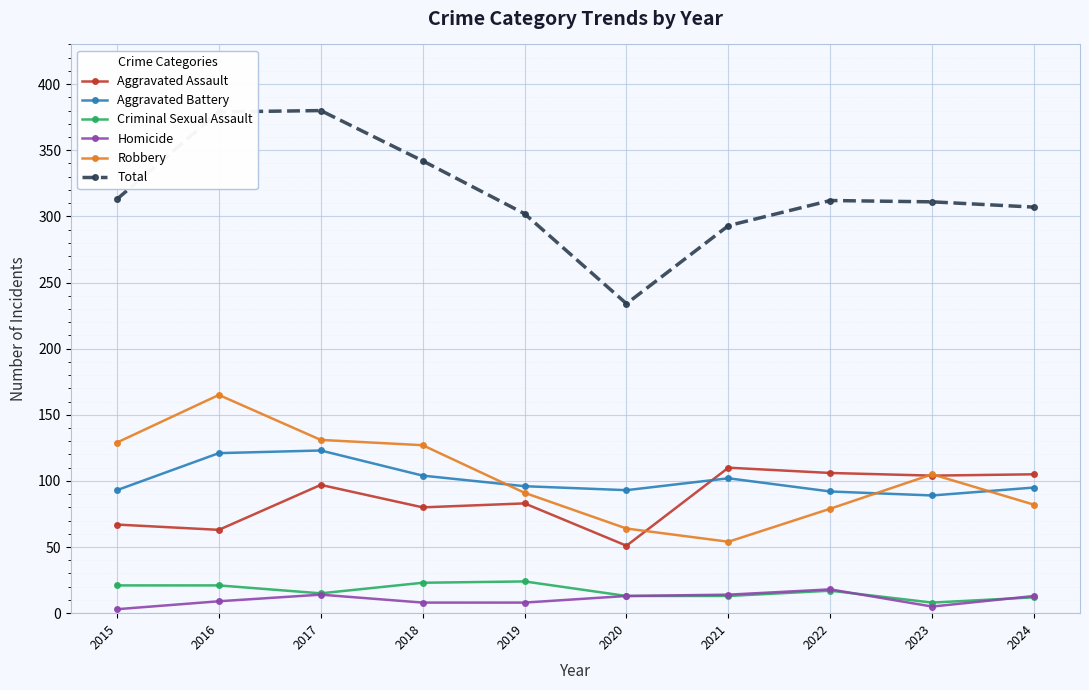

How many lines are shown in the chart?

6